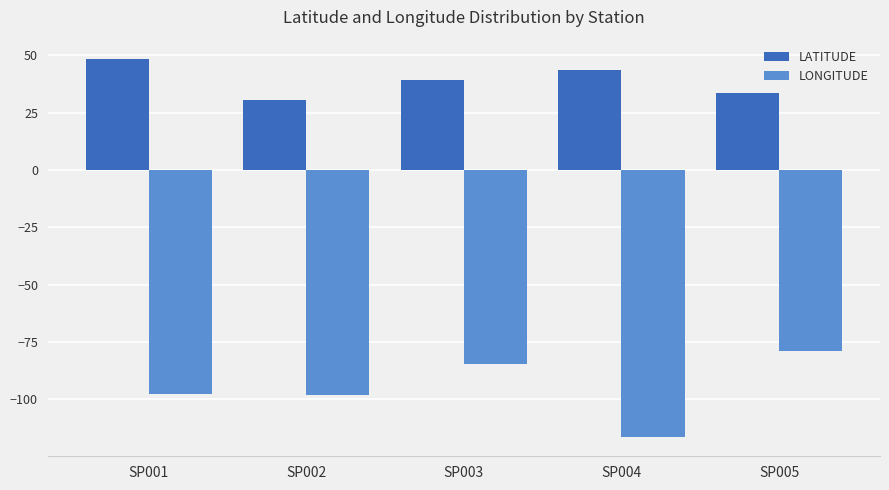

At how many categories does at least one series exceed 9?

5